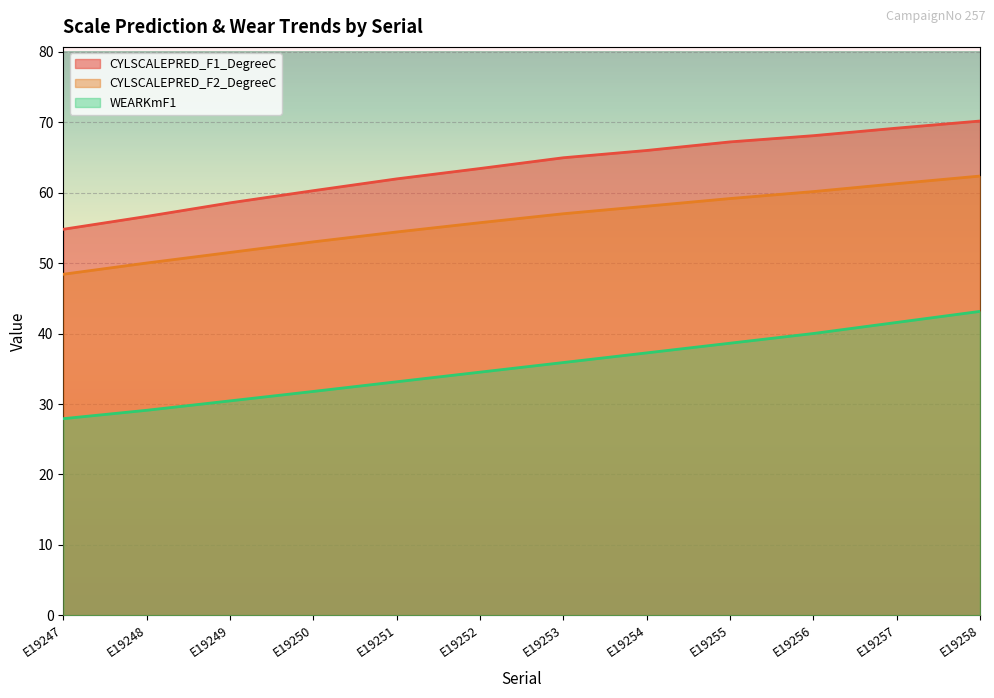

True or false: CYLSCALEPRED_F1_DegreeC and CYLSCALEPRED_F2_DegreeC cross at least once.

False